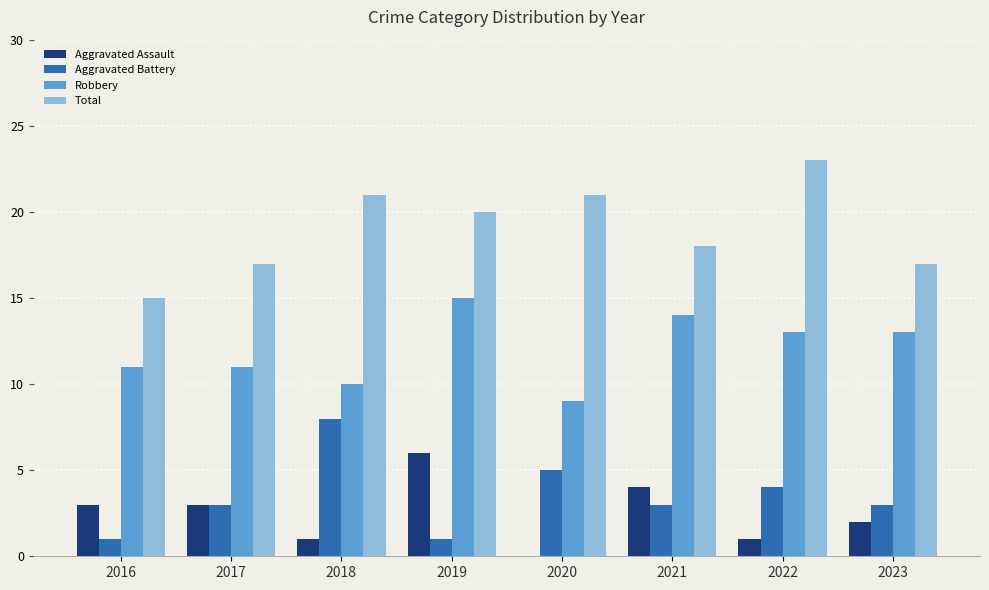

The value of Total at 2018 is 8. True or false?

False